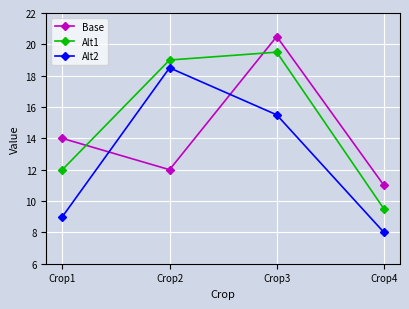

What is the sum of the Alt2 values at Crop3 and Crop1?

24.5